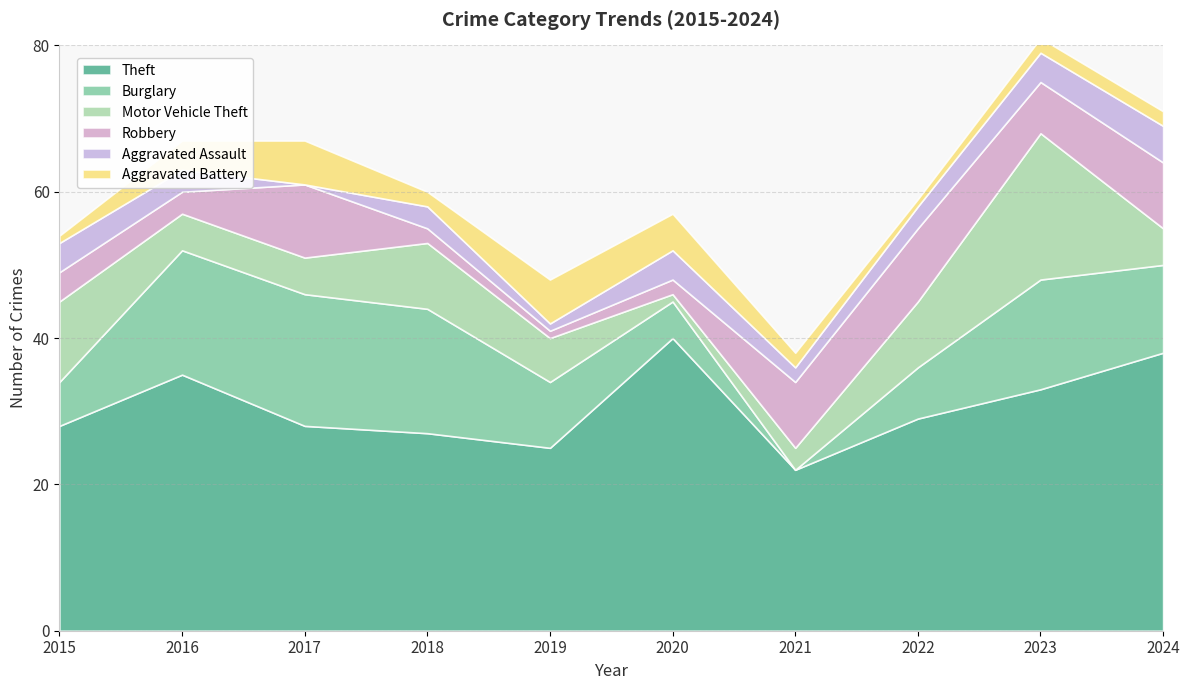

Reading left to right, extract all data points from this chart.

Theft: 28	35	28	27	25	40	22	29	33	38
Burglary: 6	17	18	17	9	5	0	7	15	12
Motor Vehicle Theft: 11	5	5	9	6	1	3	9	20	5
Robbery: 4	3	10	2	1	2	9	10	7	9
Aggravated Assault: 4	3	0	3	1	4	2	3	4	5
Aggravated Battery: 1	4	6	2	6	5	2	1	2	2